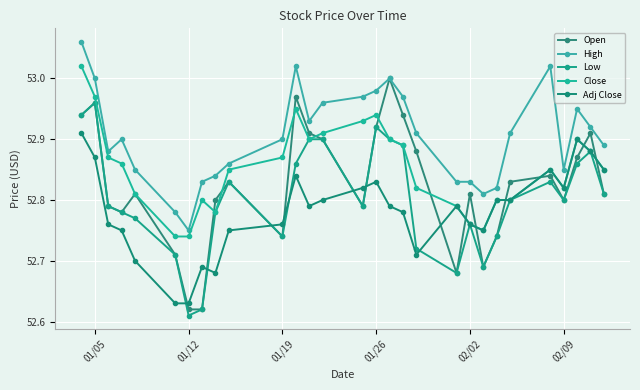

What are all the series names shown in the legend?

Open, High, Low, Close, Adj Close